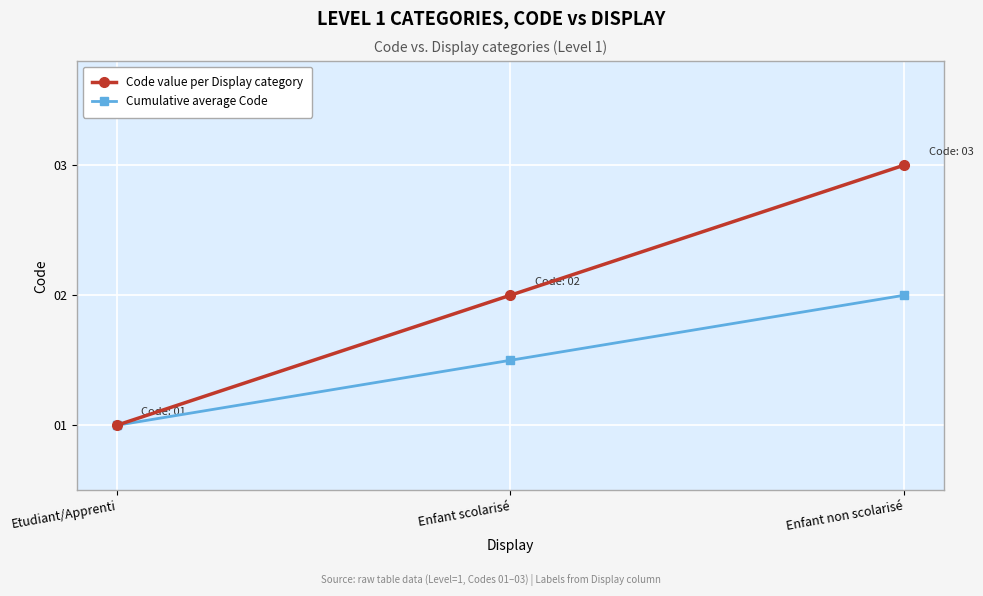

Which category has the highest value in the Cumulative average Code series?

Enfant non scolarisé